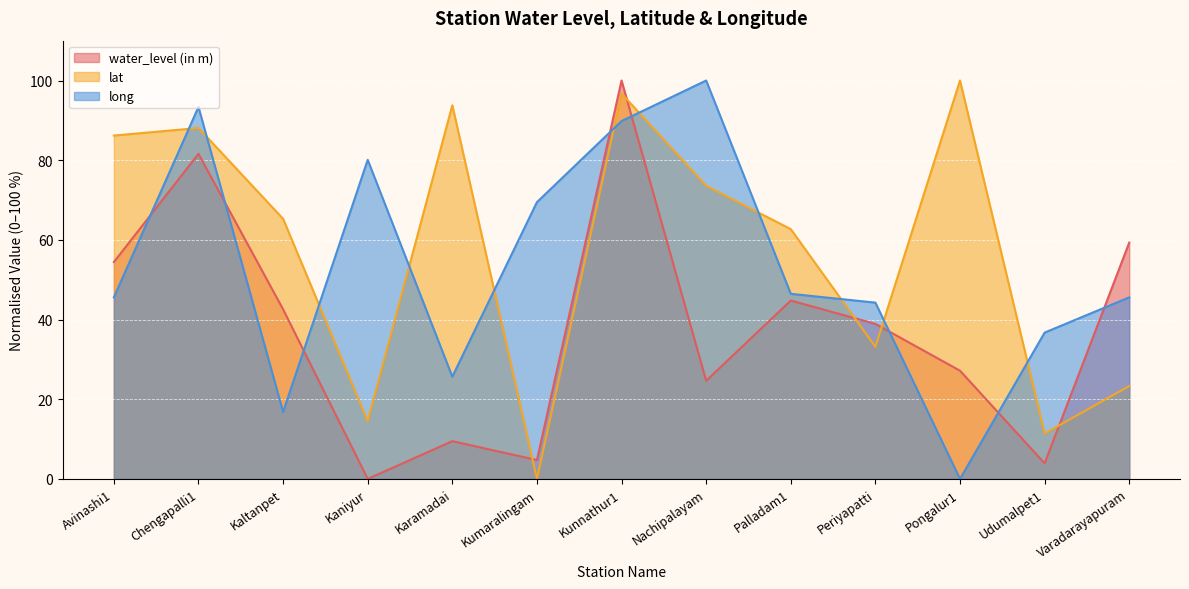

Reading right to left, what are all the values shown in this chart?

water_level (in m): 59.3	3.9	27.2	38.9	44.8	24.6	100.0	4.7	9.5	0.0	42.6	81.6	54.4
lat: 23.3	11.4	100.0	33.2	62.7	73.6	96.7	0.0	93.8	14.5	65.3	88.1	86.2
long: 45.6	36.7	0.0	44.2	46.5	100.0	89.8	69.5	25.7	80.1	16.8	93.4	45.6